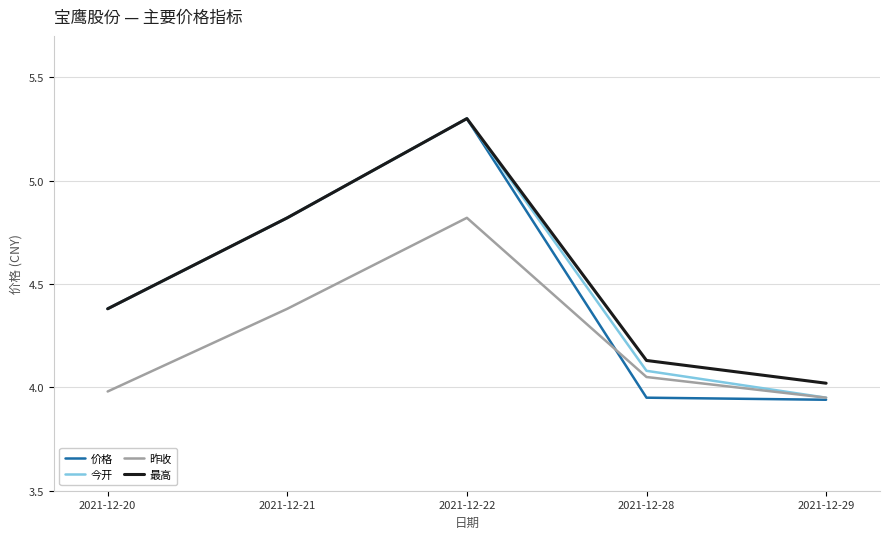

Does the chart have visible grid lines?

Yes